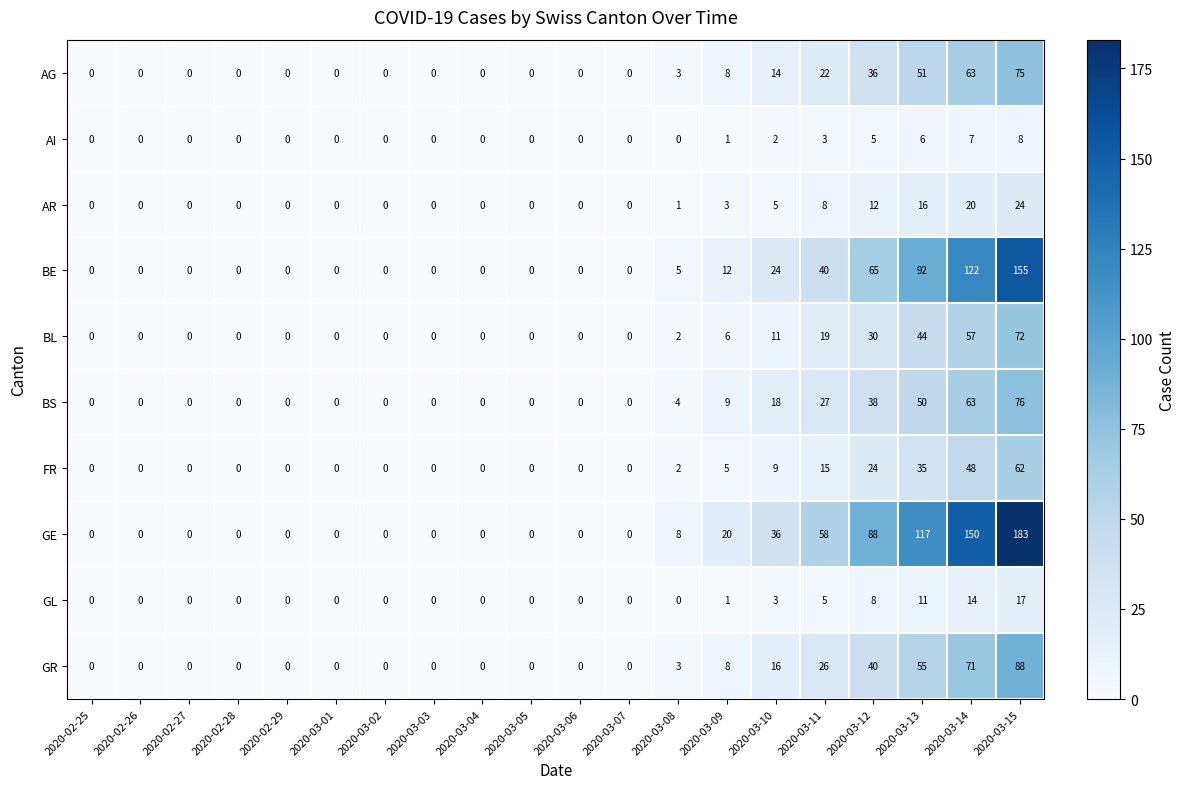

What is the sum of the BE values at 2020-03-03 and 2020-03-14?

122